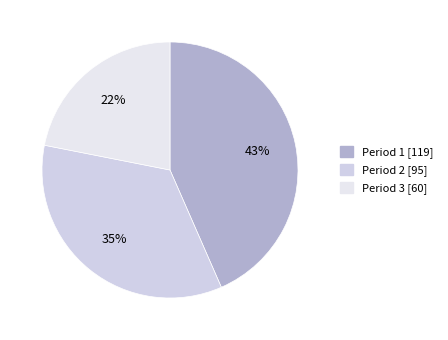

To the nearest percent, what percentage of the pie is Period 2?

35%